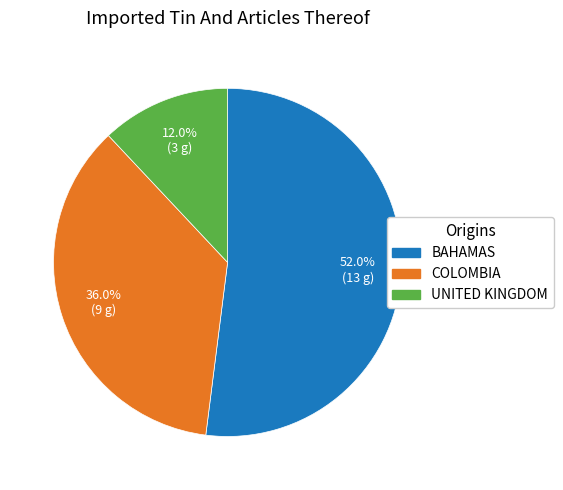

To the nearest percent, what is the difference between the largest and smallest slice percentages?

40%